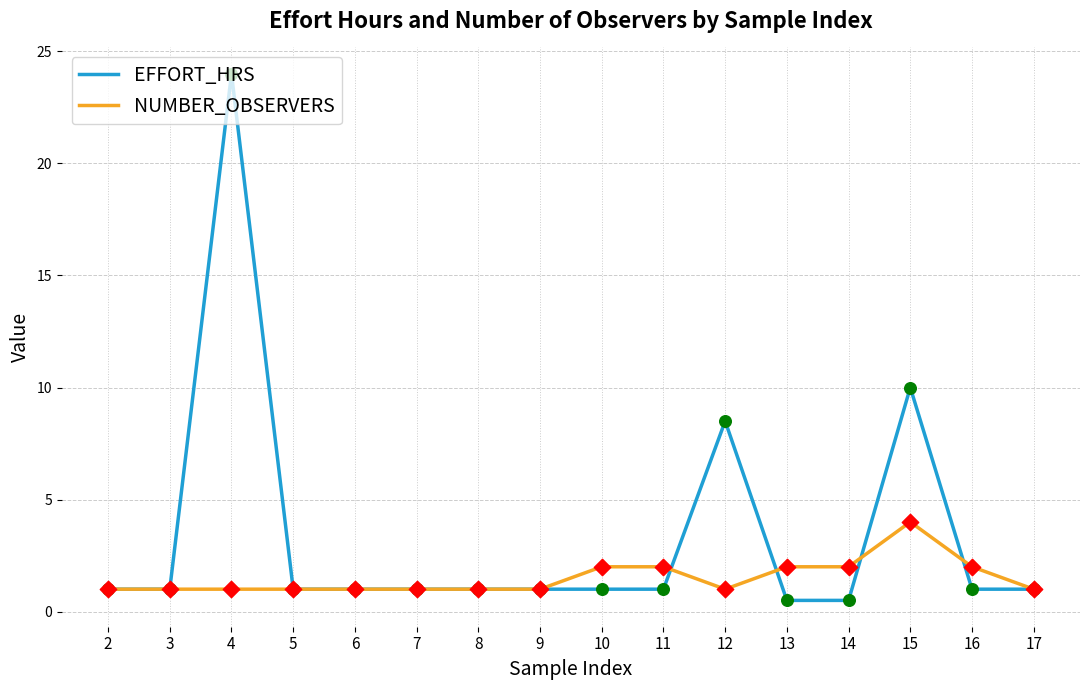

Between 5 and 12, which series saw the biggest shift?

EFFORT_HRS